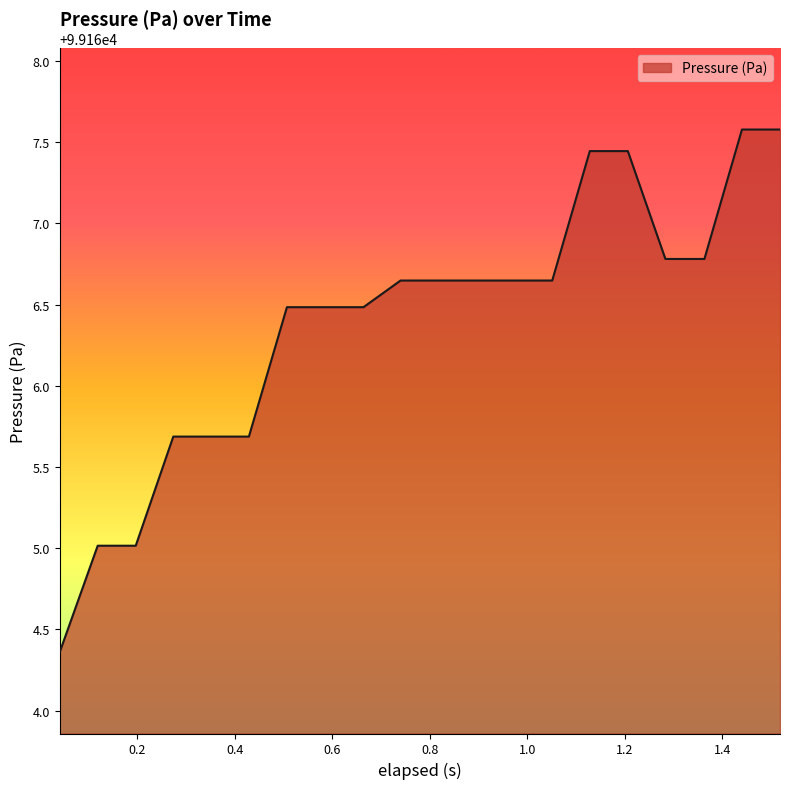

What is the greatest value displayed?

99167.6